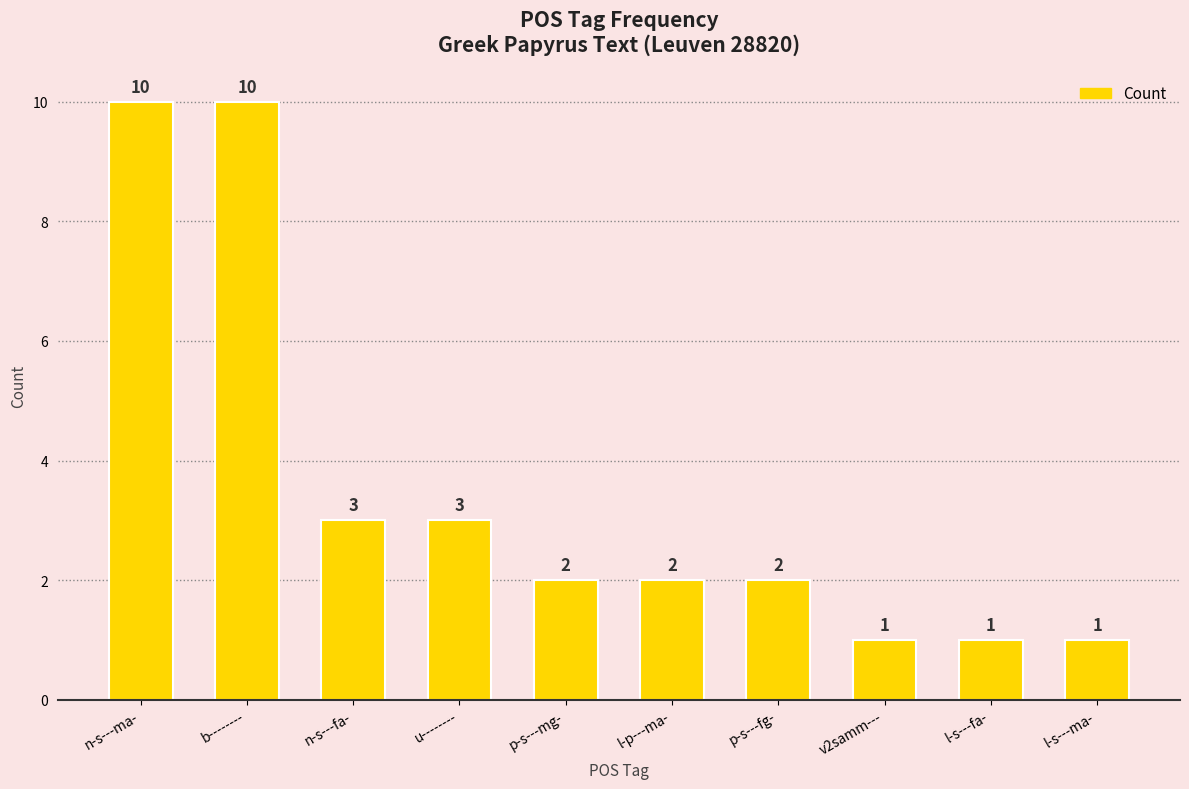

What position from the left is p-s---fg-?

7